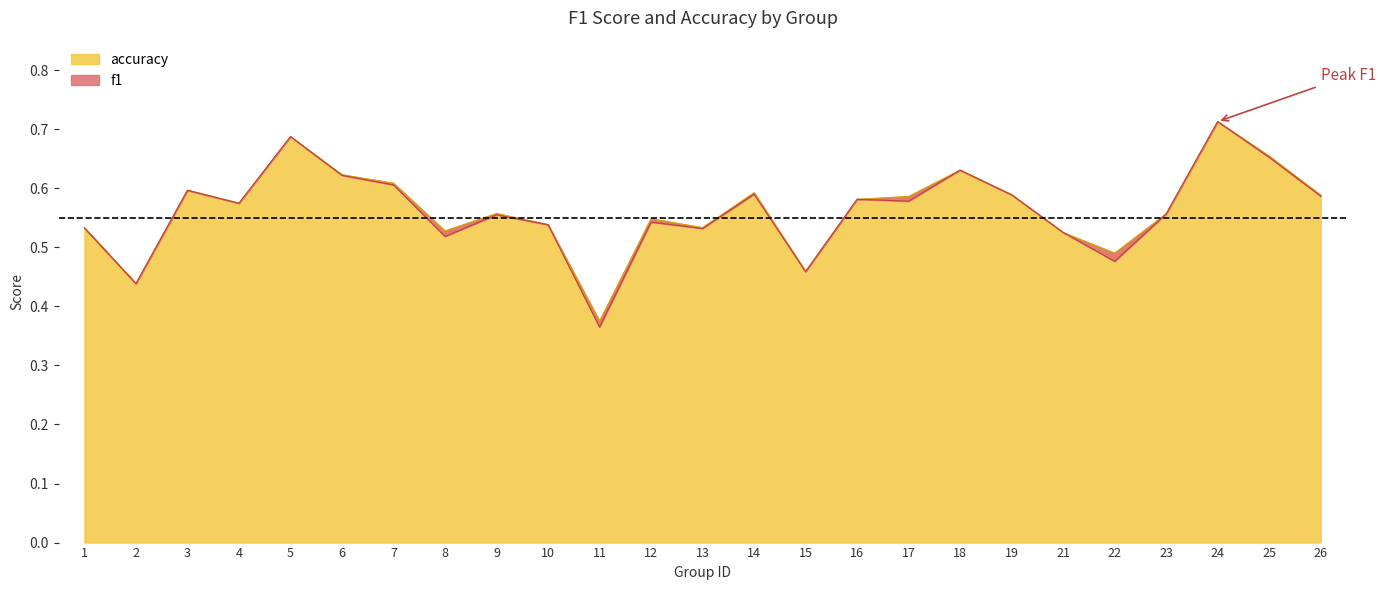

What is the approximate value of f1 at 4?

0.6